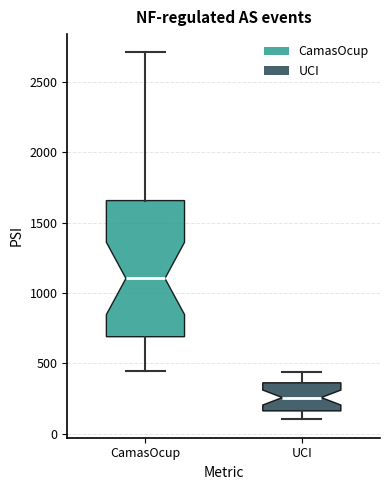

Reading left to right, read every box against the y-axis: the position of its median line, the range the box covers, and the ends of its whiskers. The values are not printed on the chart, so give them approximately, as read against the axis.

CamasOcup: median 1100, box 700 to 1650, whiskers 450 to 2700
UCI: median 250, box 150 to 350, whiskers 100 to 450